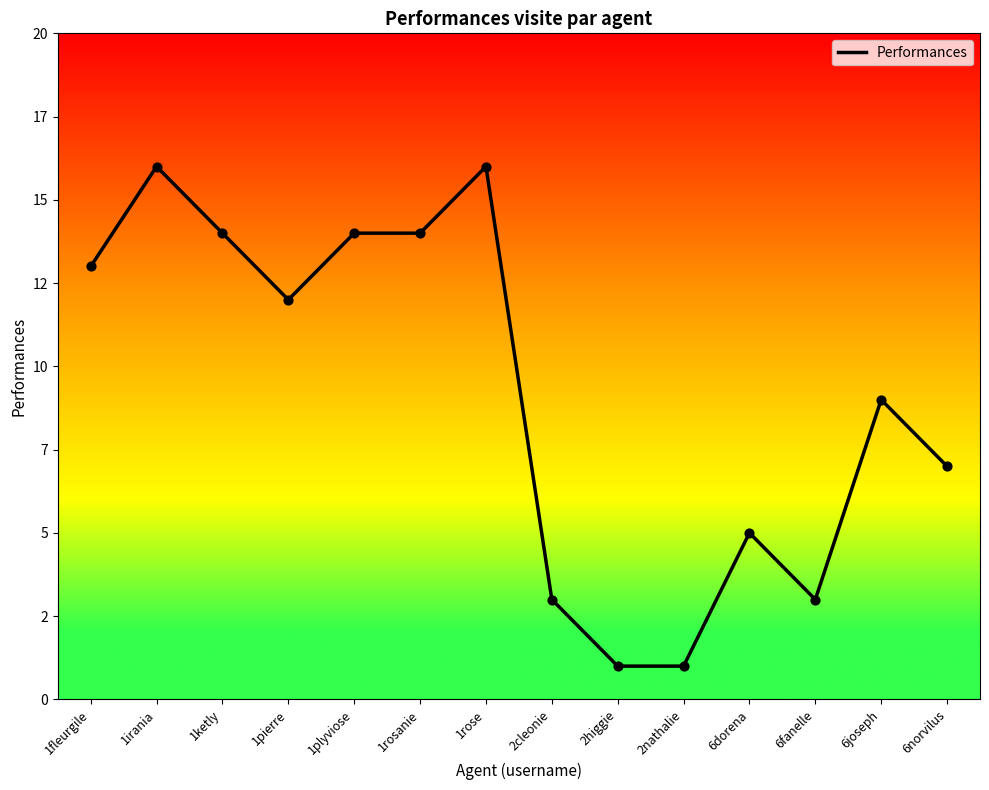

Which has a higher value, 2higgie or 1rose?

1rose